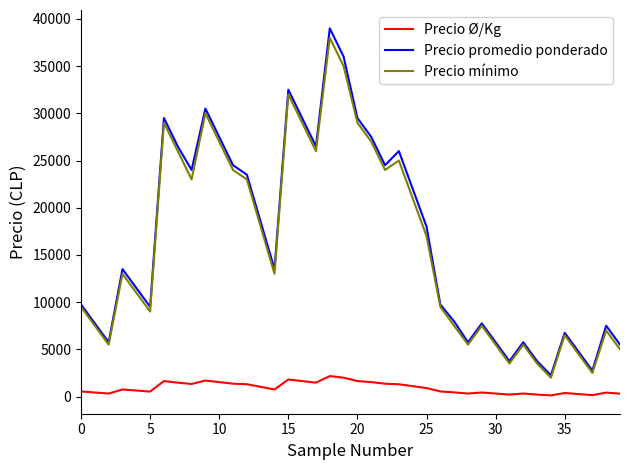

Which series has the largest range (max minus min)?

Precio promedio ponderado